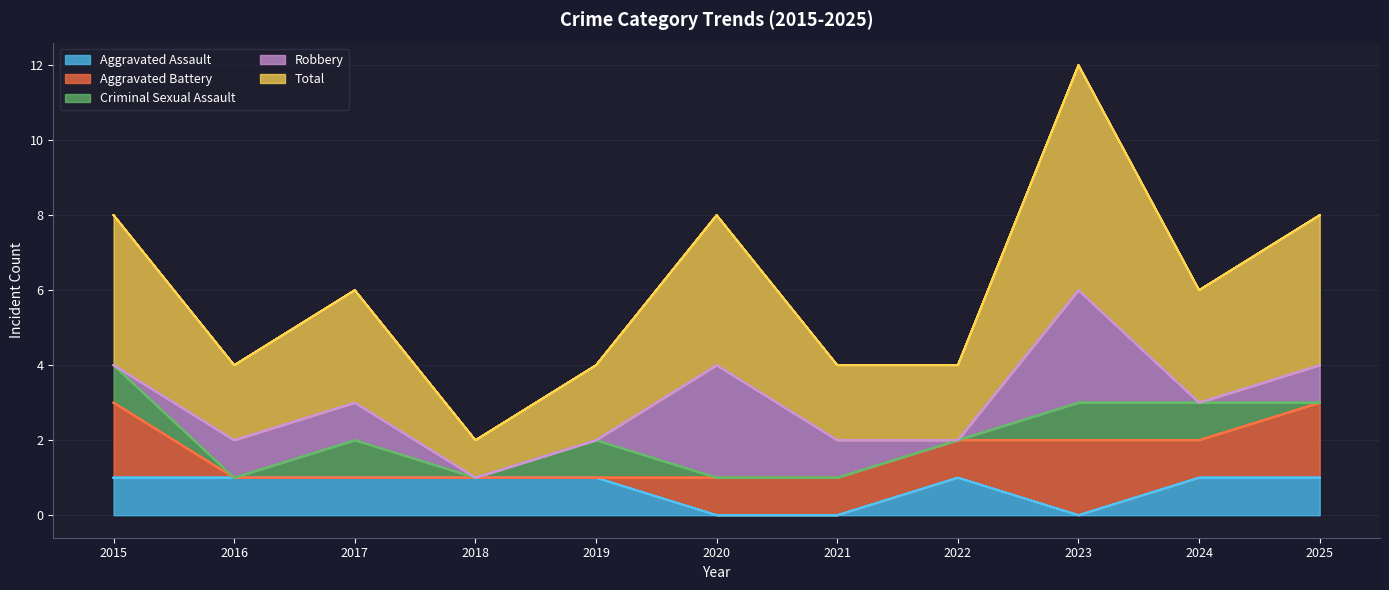

The Criminal Sexual Assault series shows 2 at 2017. True or false?

False